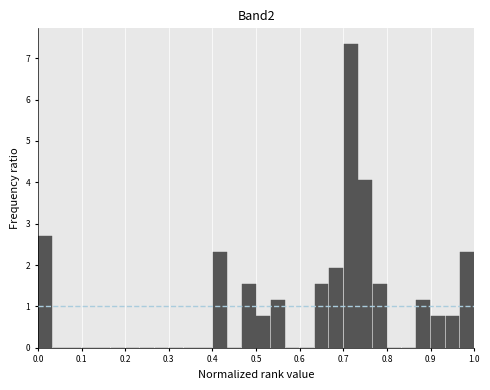

Around what value on the x-axis is the tallest bar? Give the approximate position of its centre, as read against the axis.

0.72